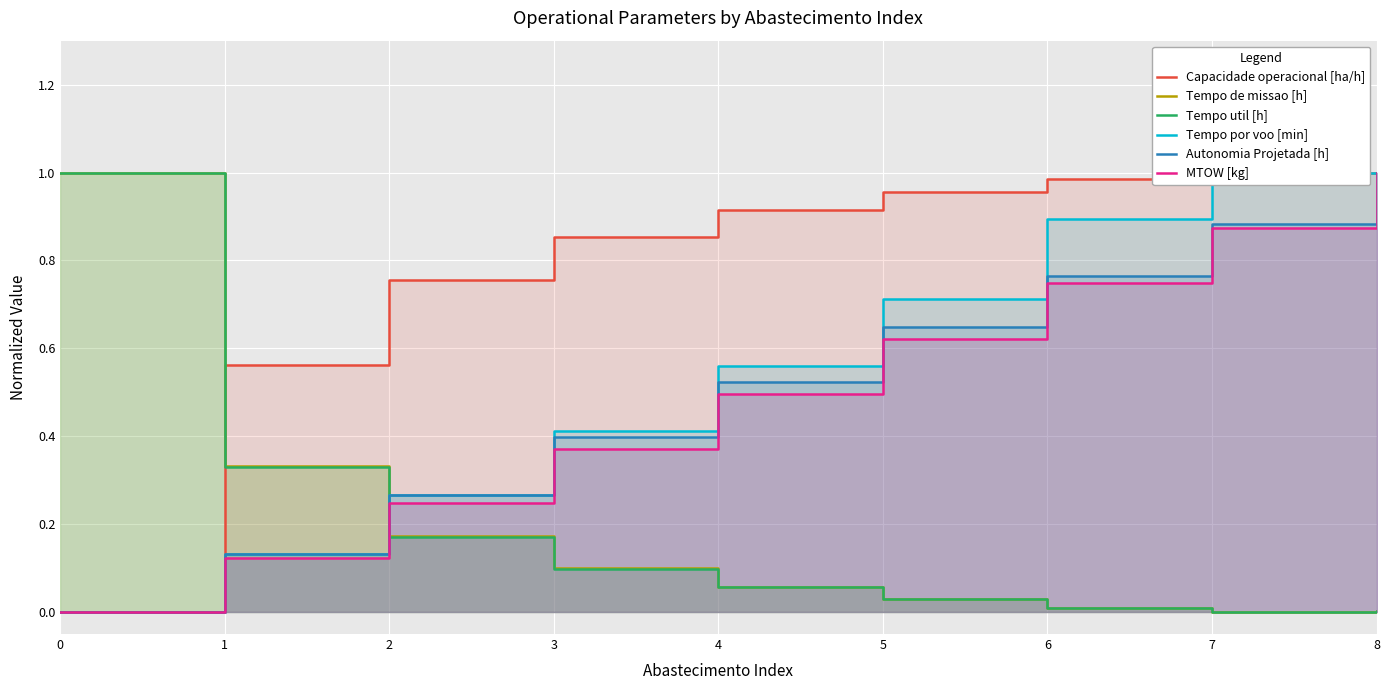

Which series has the widest spread of values?

Tempo por voo [min]